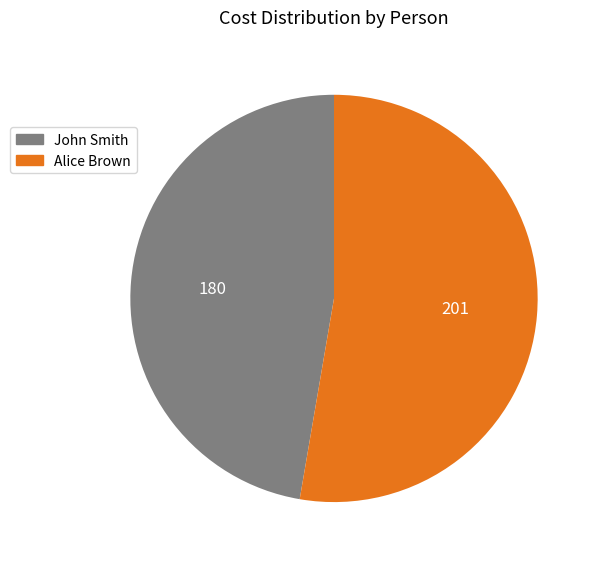

The John Smith slice represents 60% of the pie. True or false?

False